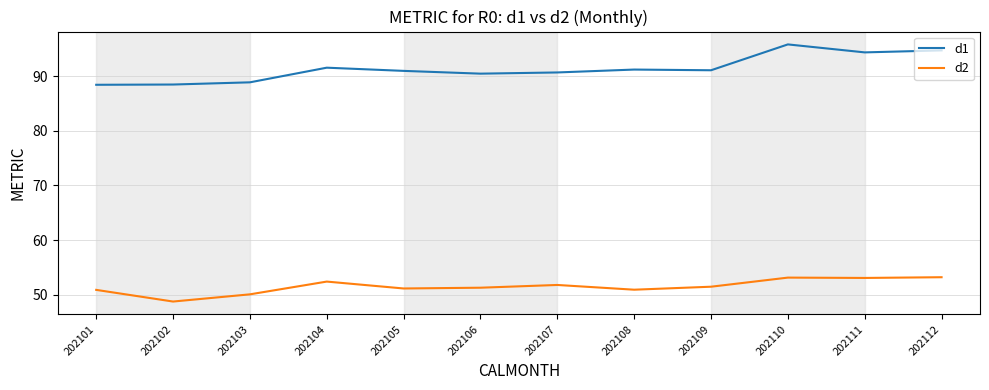

What are all the series names shown in the legend?

d1, d2